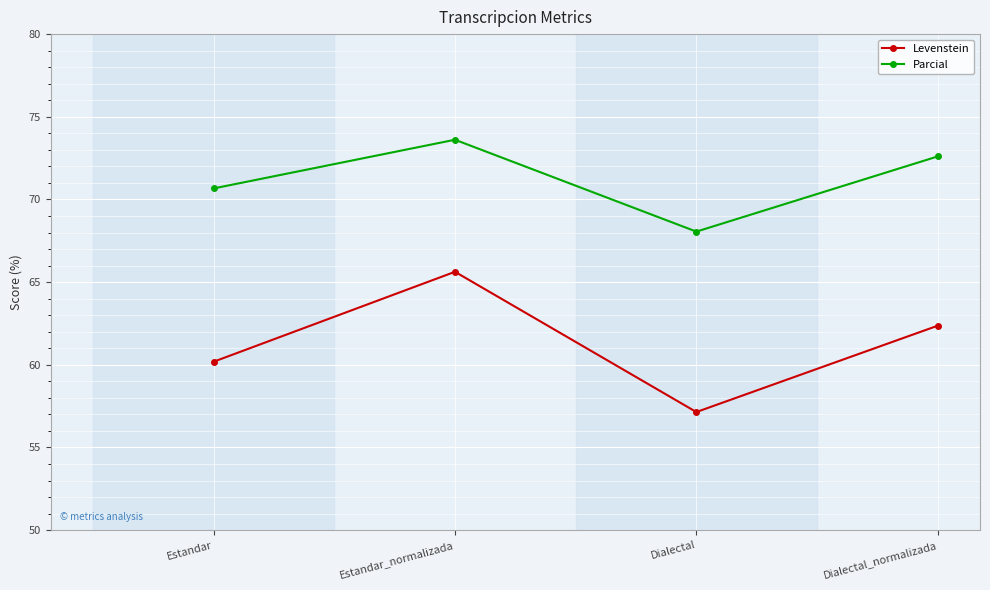

Reading left to right, extract all data points from this chart.

Levenstein: 60.2	65.6	57.1	62.4
Parcial: 70.7	73.6	68.1	72.6